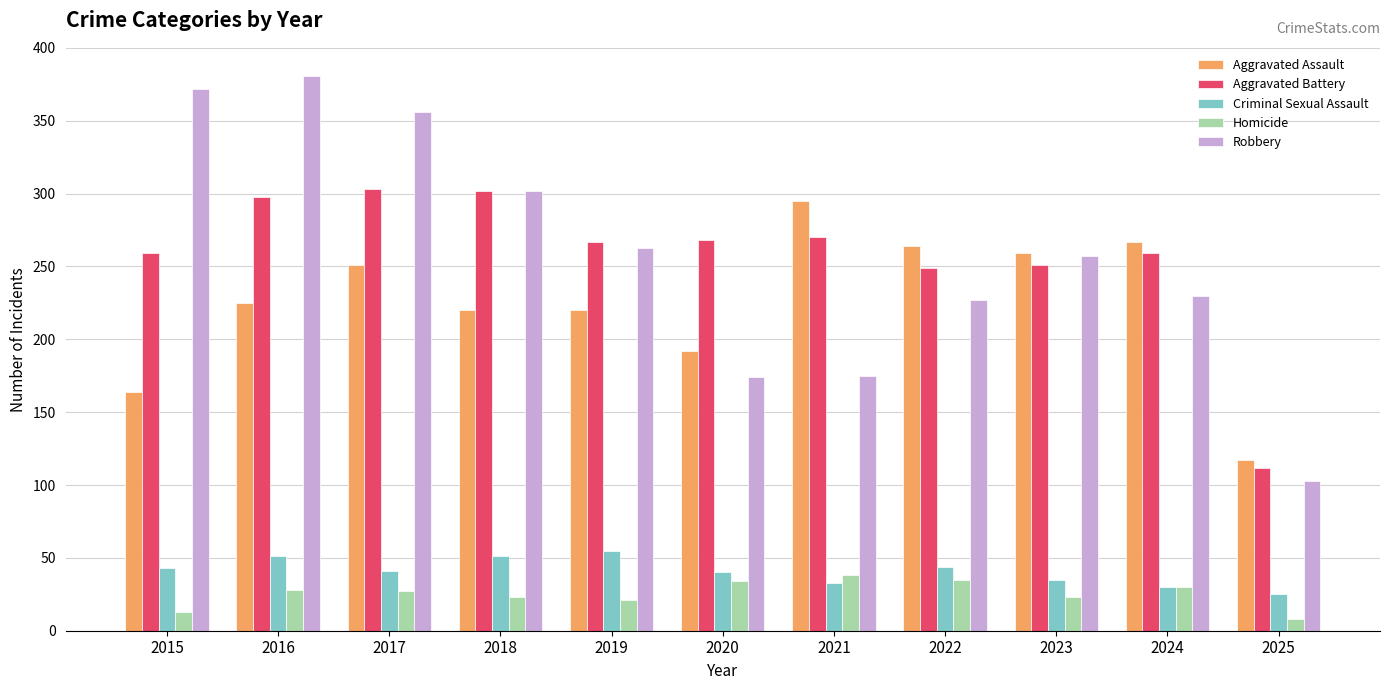

At how many categories does at least one series exceed 225?

10